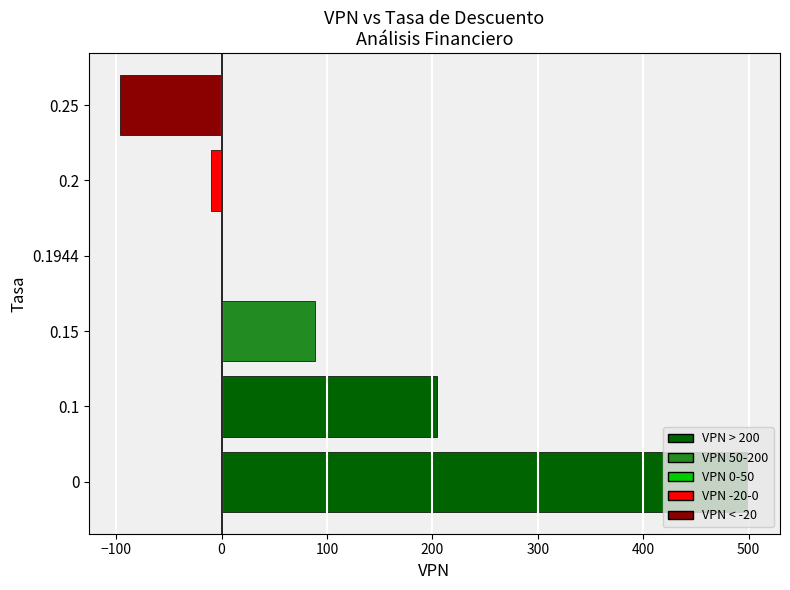

What is the sum of all values?

686.1